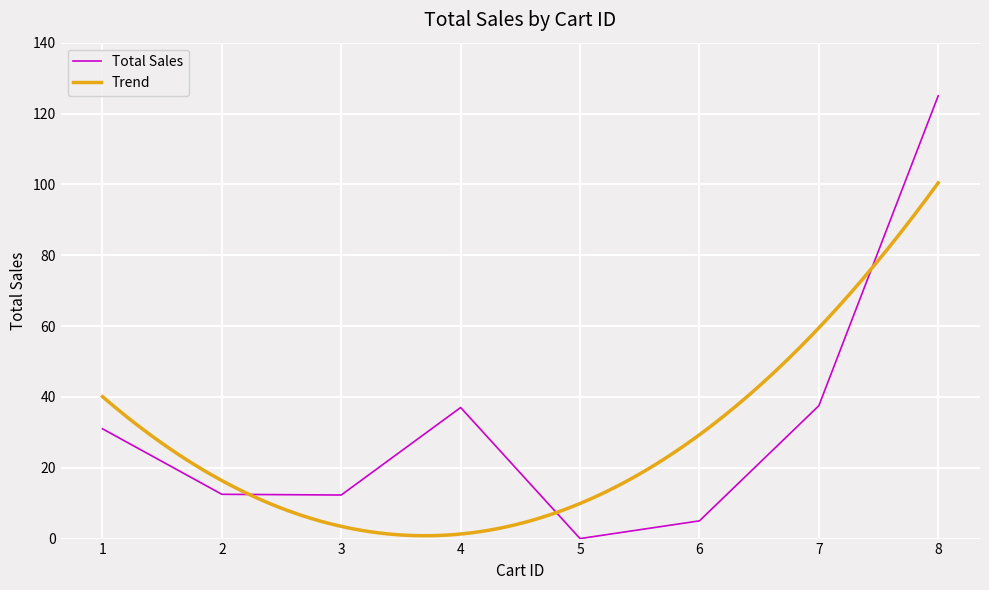

Where does the data first go above 31?

4